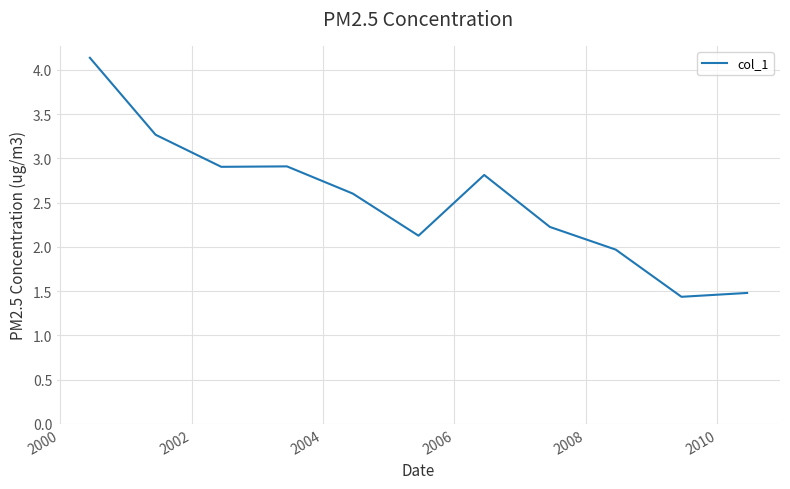

What is the maximum value shown in the chart?

4.1